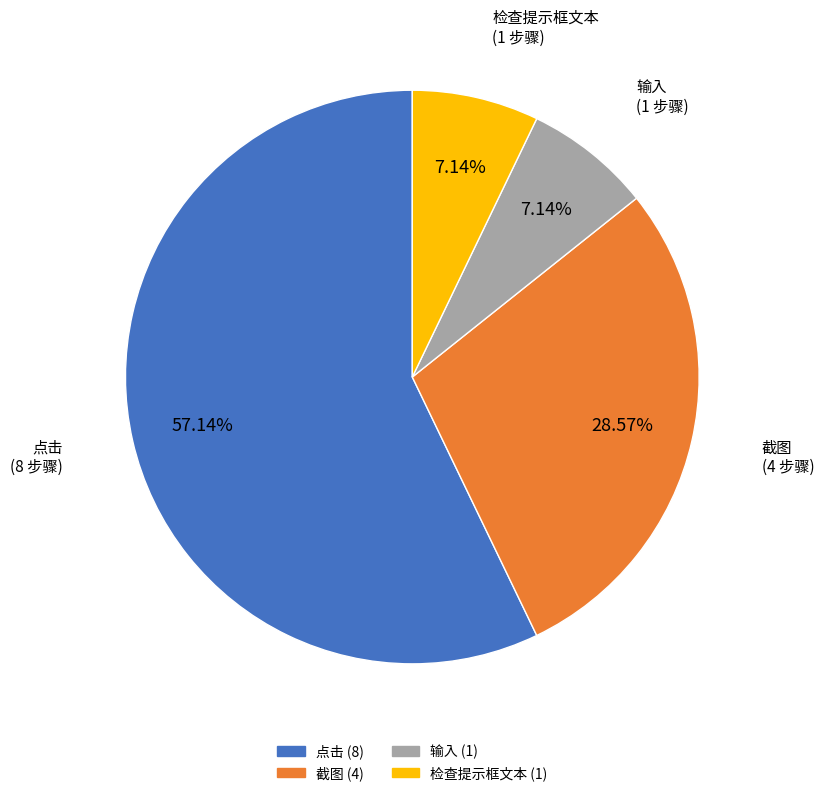

Does 点击 represent more than half of the total?

Yes